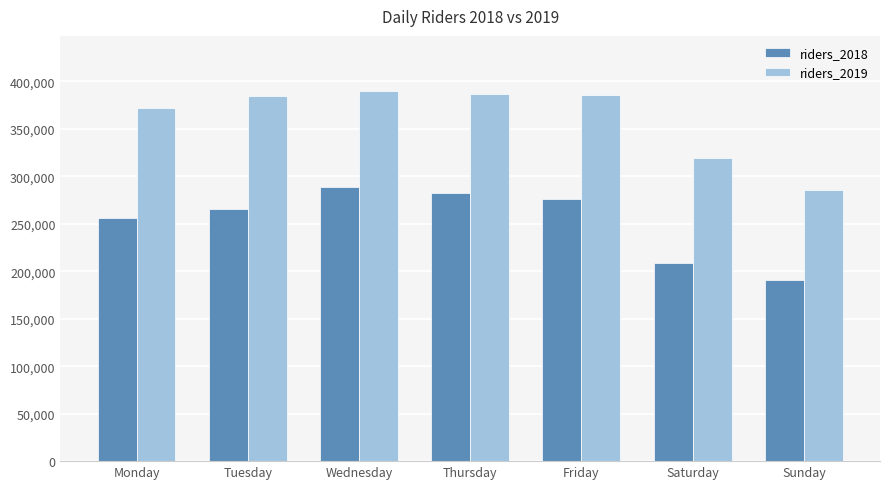

Which series has the largest total across all categories?

riders_2019